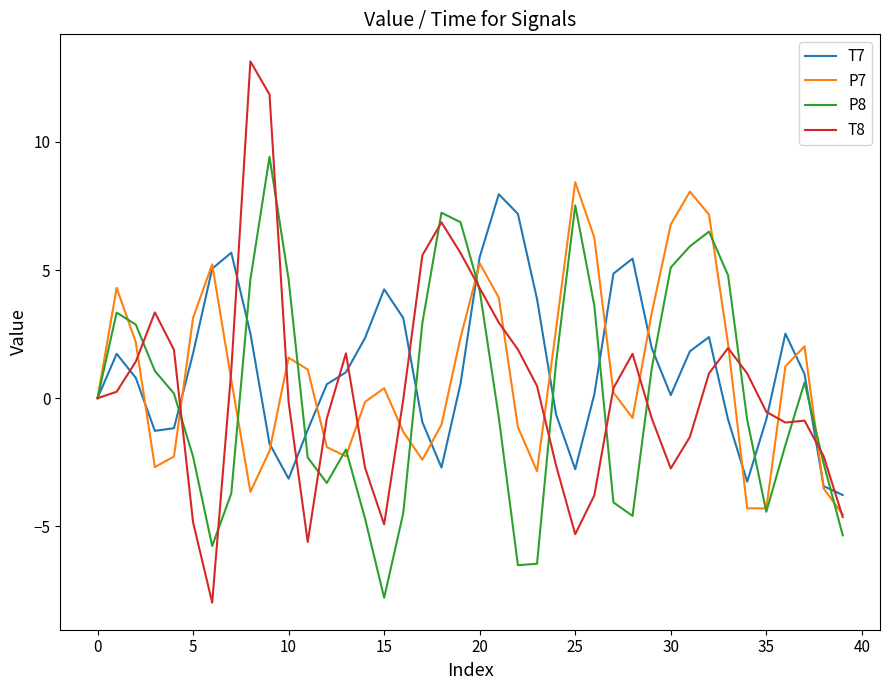

True or false: P7 and T7 intersect in this chart.

True